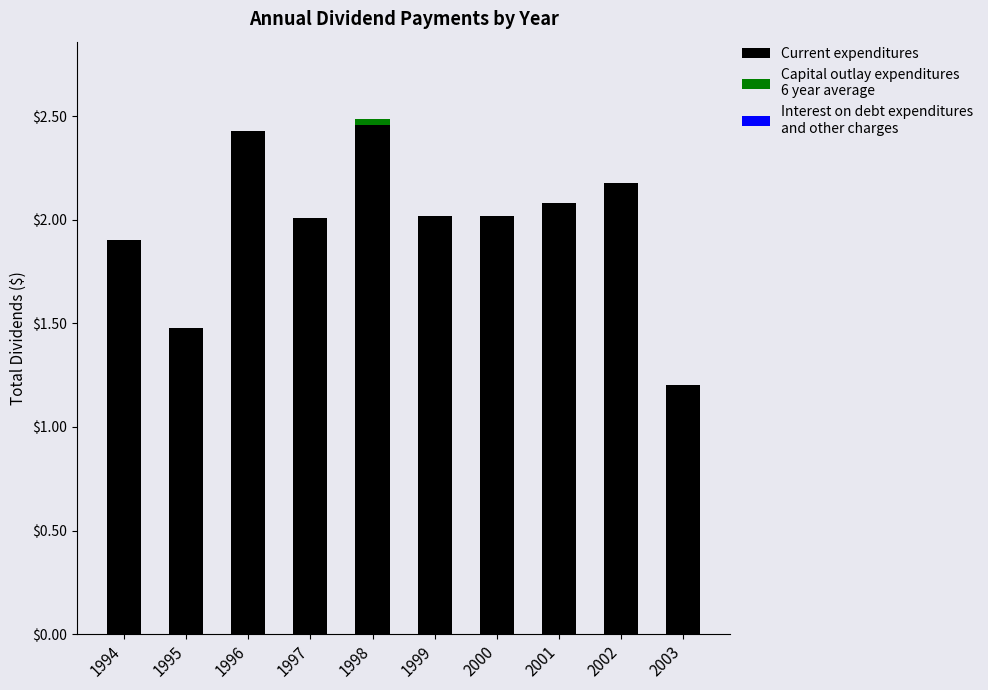

What is the total value across all series at 2001?

2.1